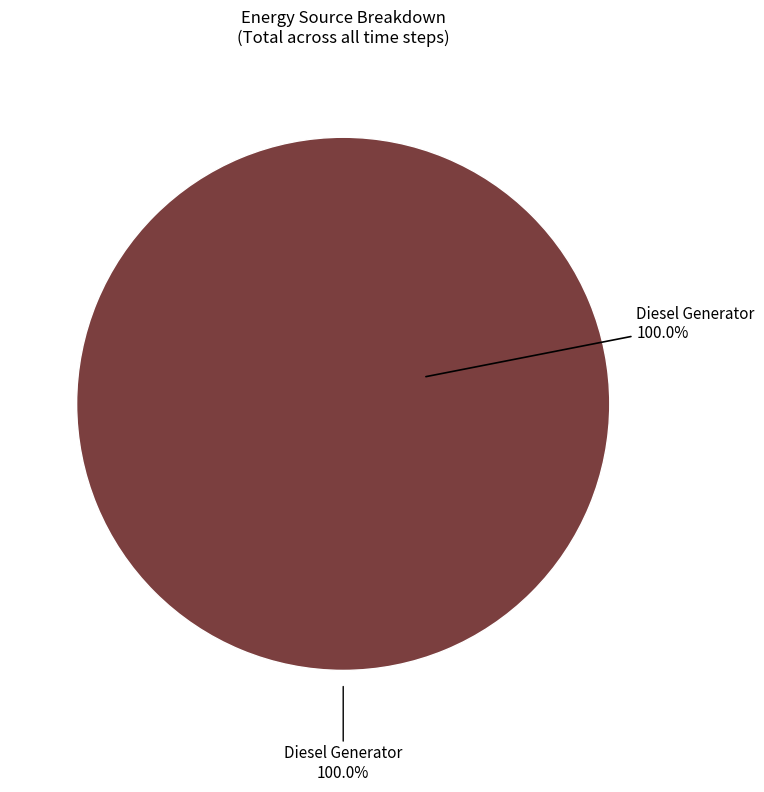

The Owned PV slice represents 1% of the pie. True or false?

False